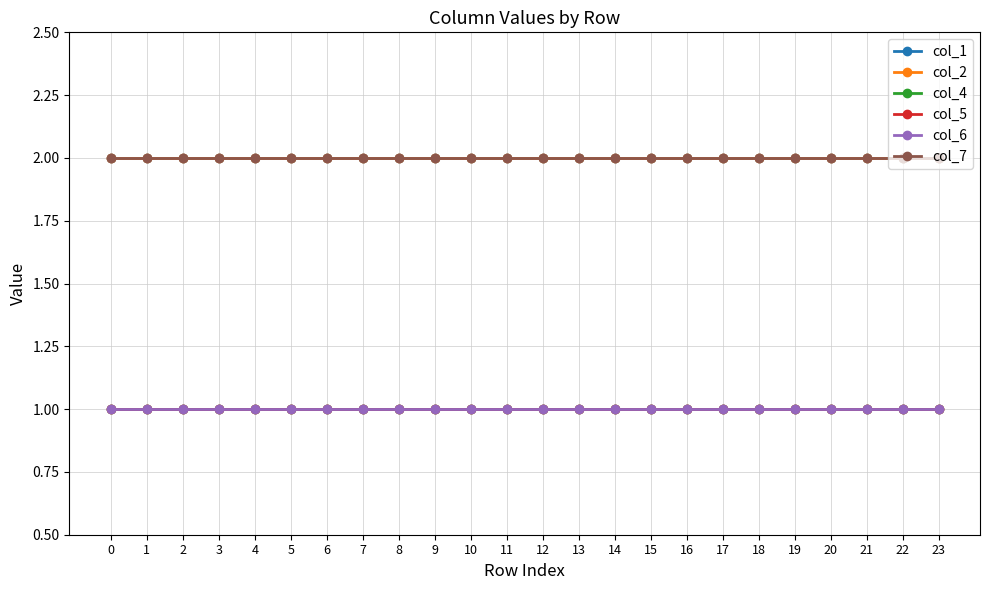

Rank the series at 6 from lowest to highest value.

col_4, col_5, col_6, col_1, col_2, col_7